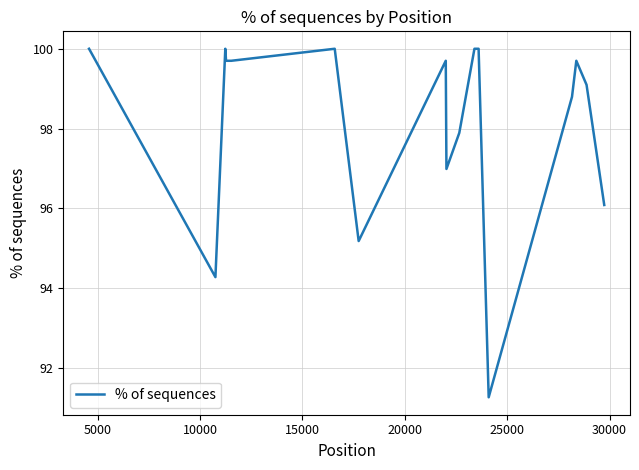

What is the maximum value shown in the chart?

100.0